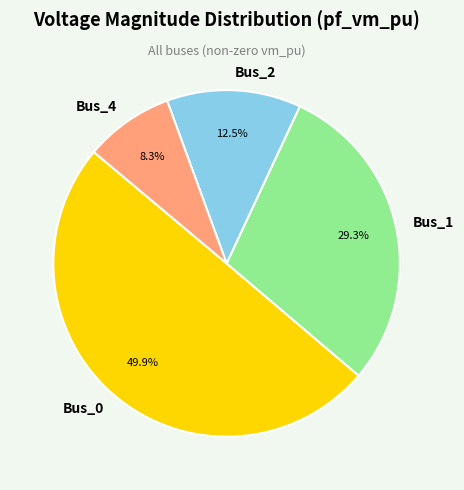

To the nearest percent, what is the combined percentage of Bus_1 and Bus_2?

42%